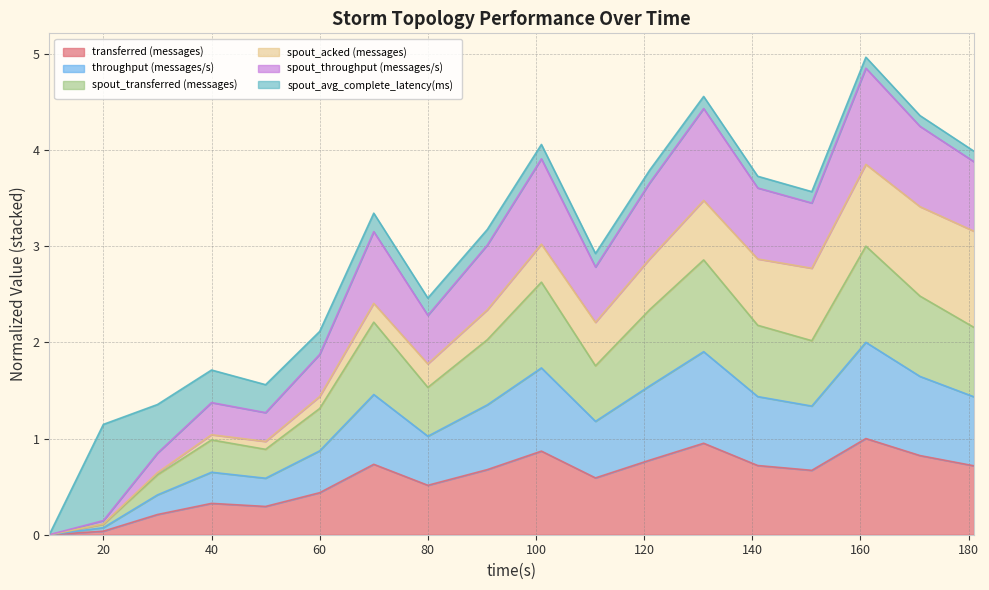

Which series has the widest spread of values?

spout_throughput (messages/s)